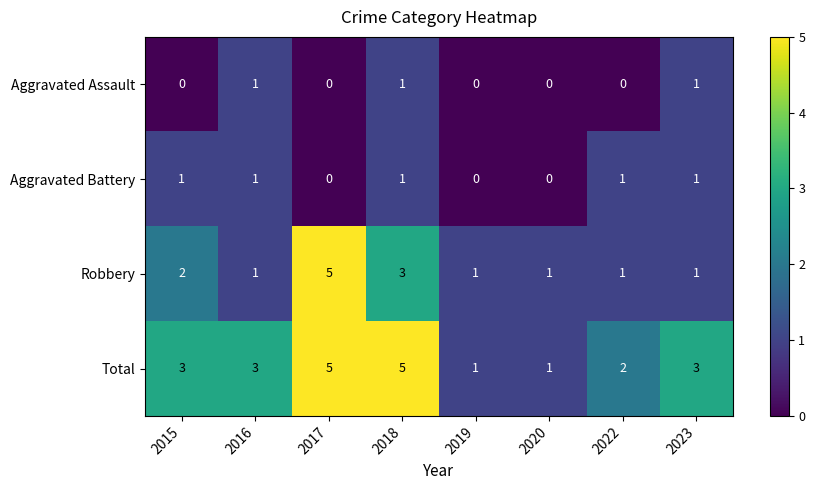

What is the sum of all Total values?

23